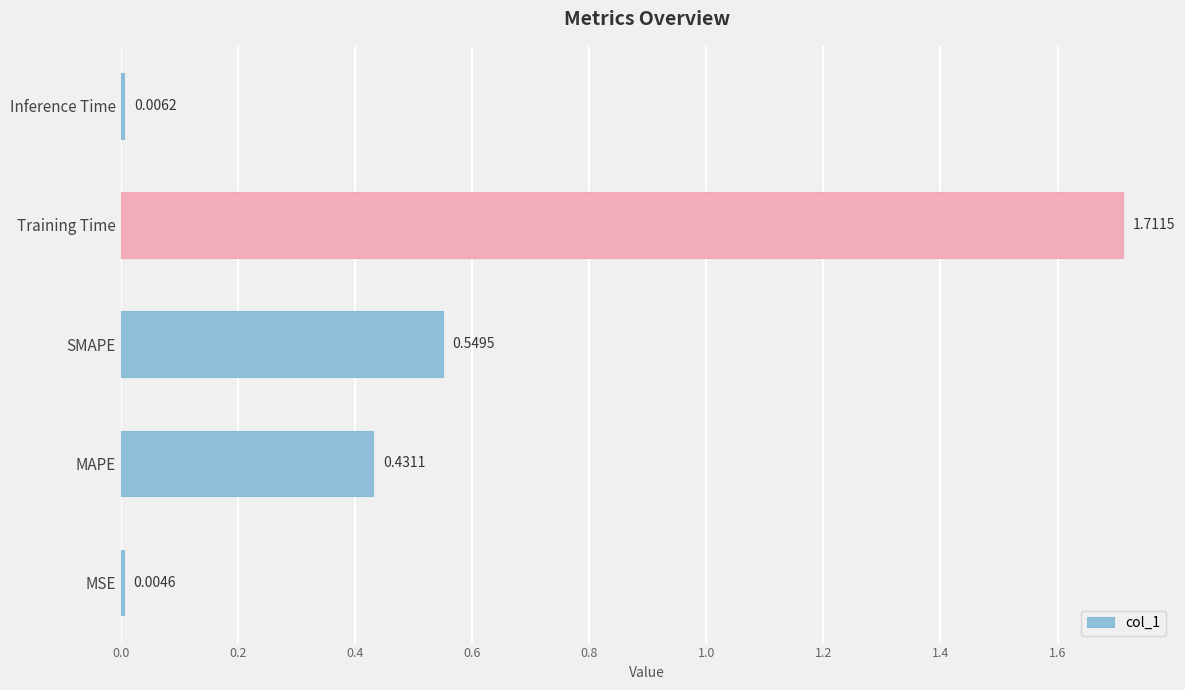

Which category has the highest value across all series?

Training Time